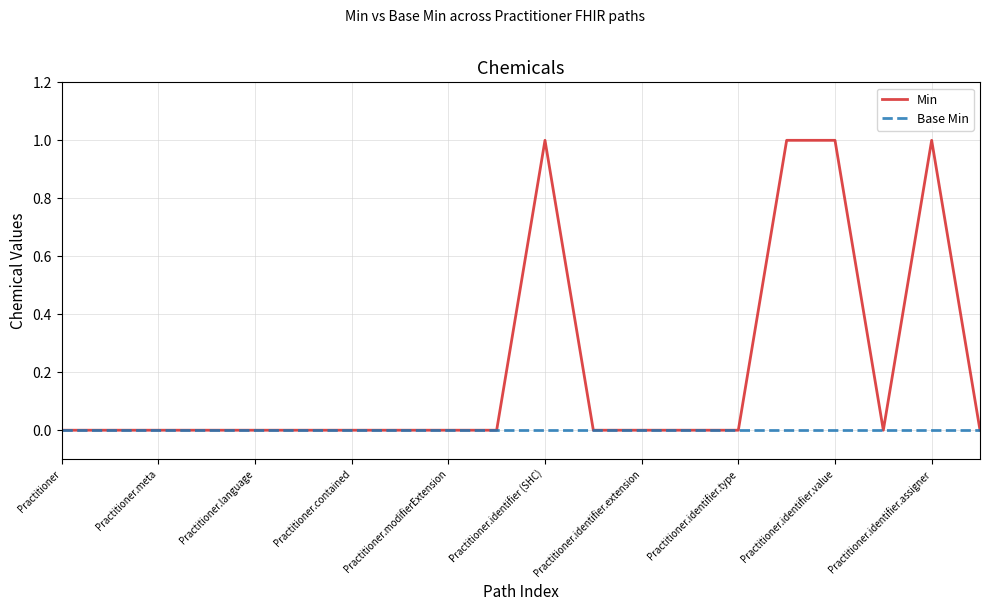

Which series has the largest range (max minus min)?

Min